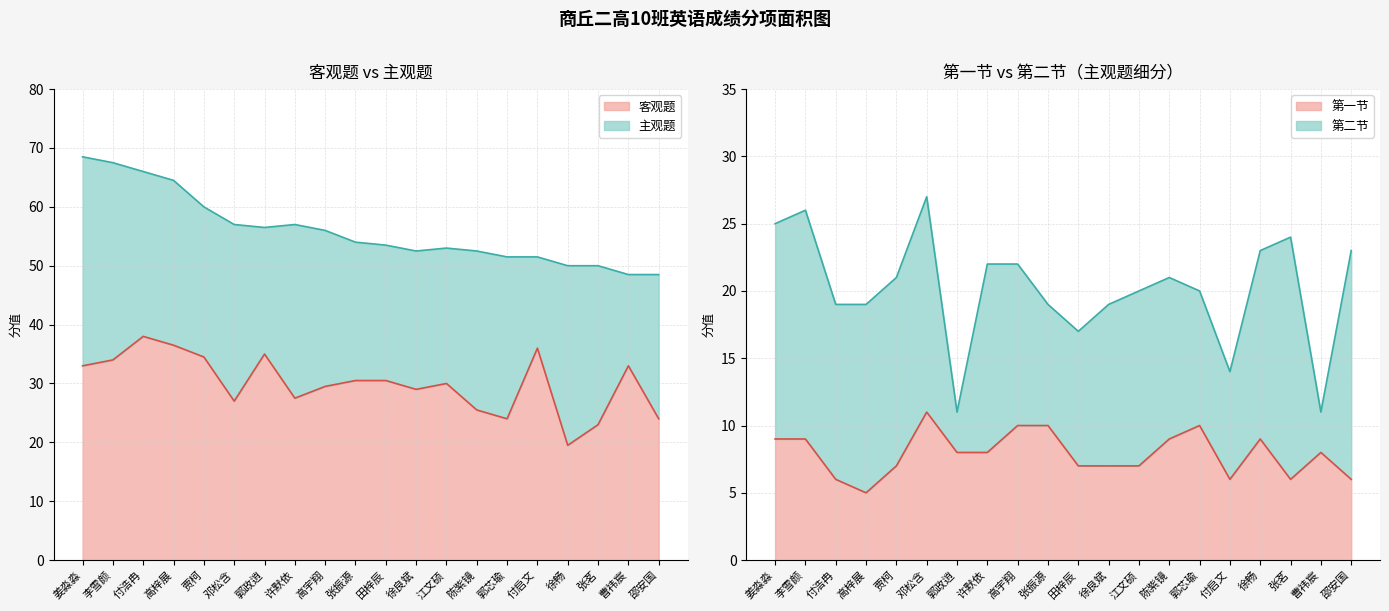

What is the difference between the highest and lowest values at 付浩冉?

60.0